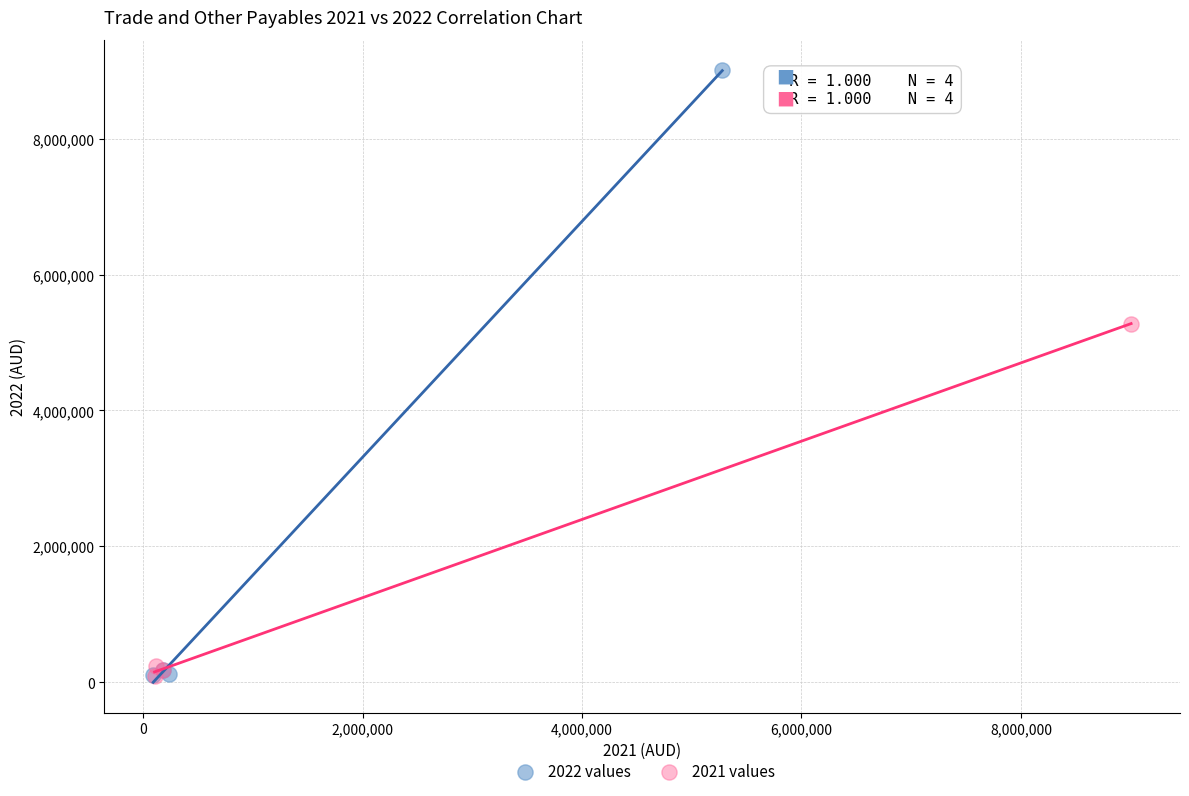

What are all the series names shown in the legend?

2022 values, 2021 values